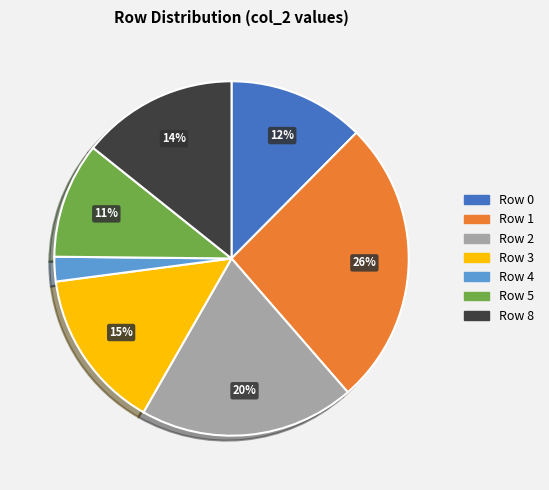

Between Row 4 and Row 1, which is larger?

Row 1